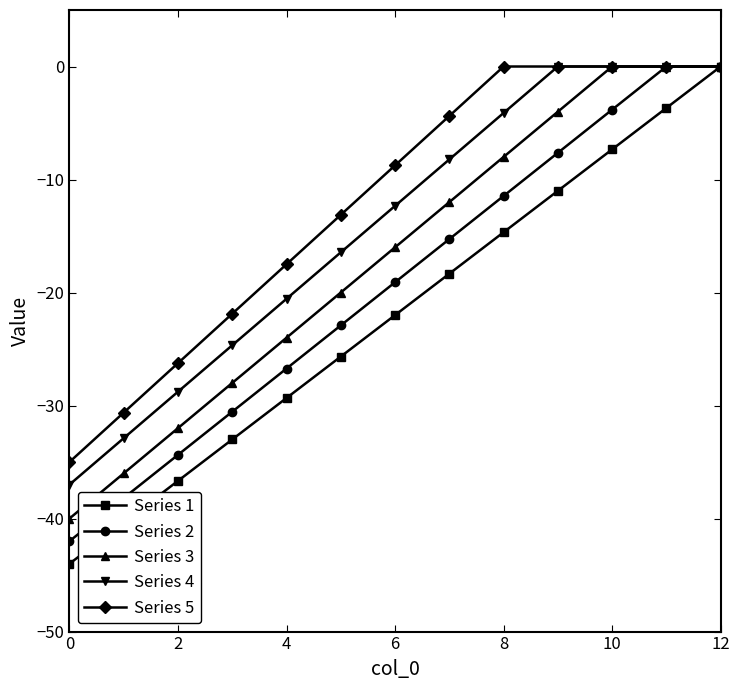

What are all the series names shown in the legend?

Series 1, Series 2, Series 3, Series 4, Series 5